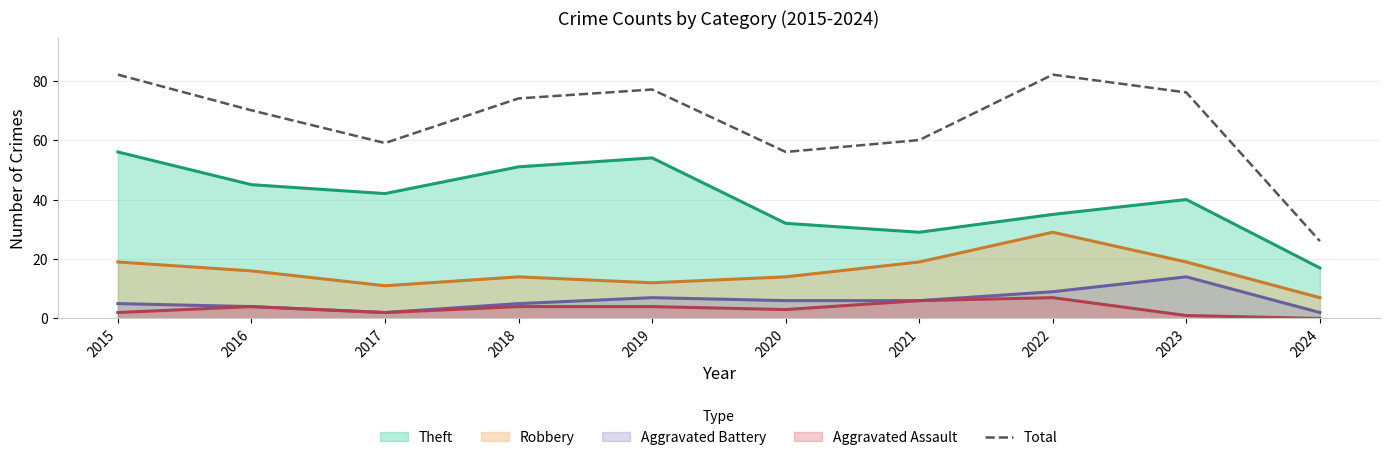

List the labels in order of value, largest first.

2015, 2022, 2019, 2023, 2018, 2016, 2021, 2017, 2020, 2024